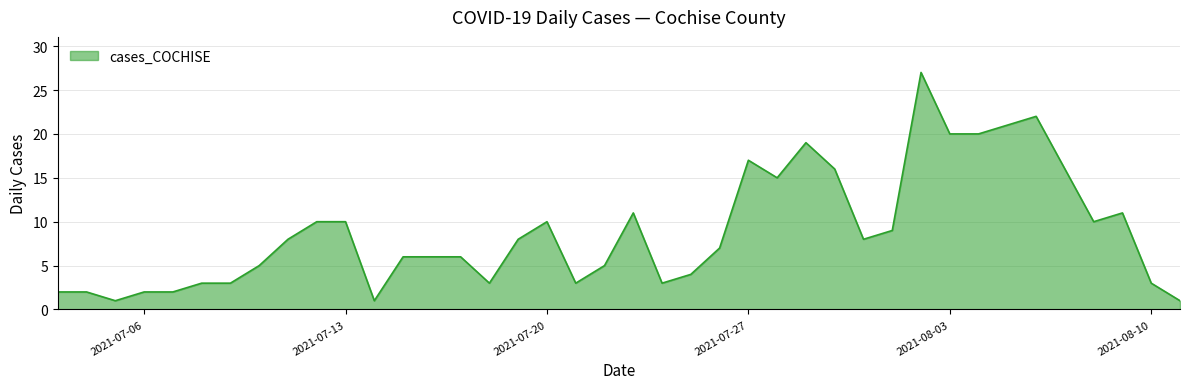

What is the greatest value displayed?

27